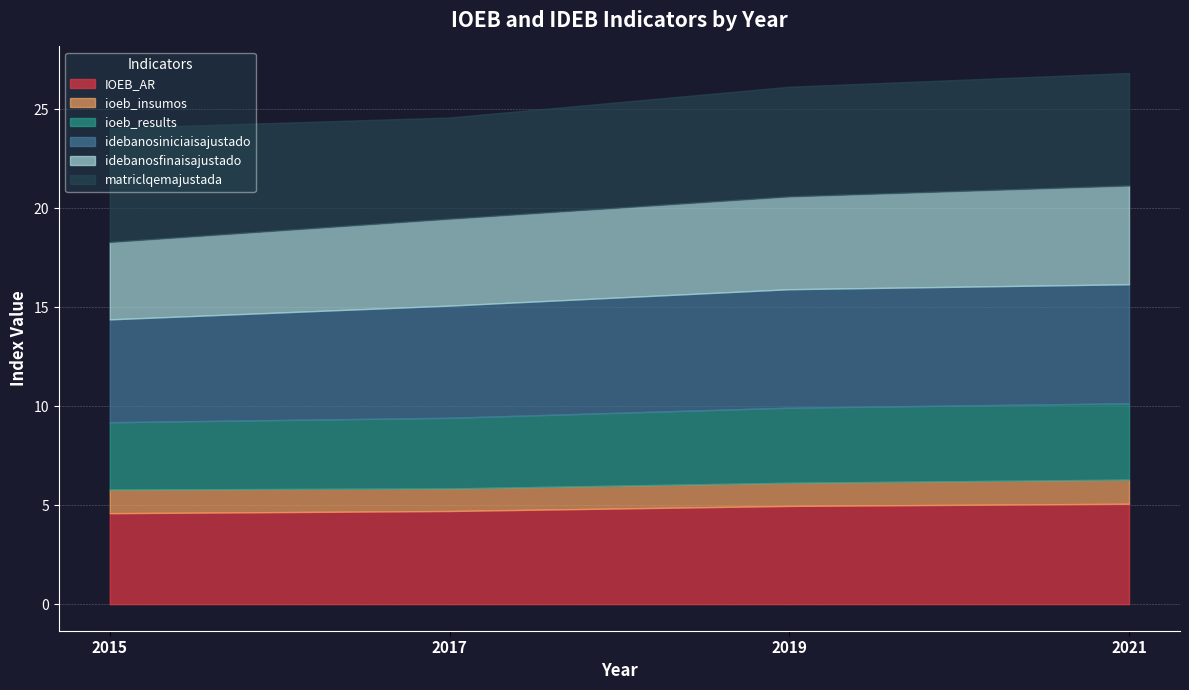

Is the value of idebanosfinaisajustado at 2015 greater than the value of ioeb_insumos at 2017?

Yes